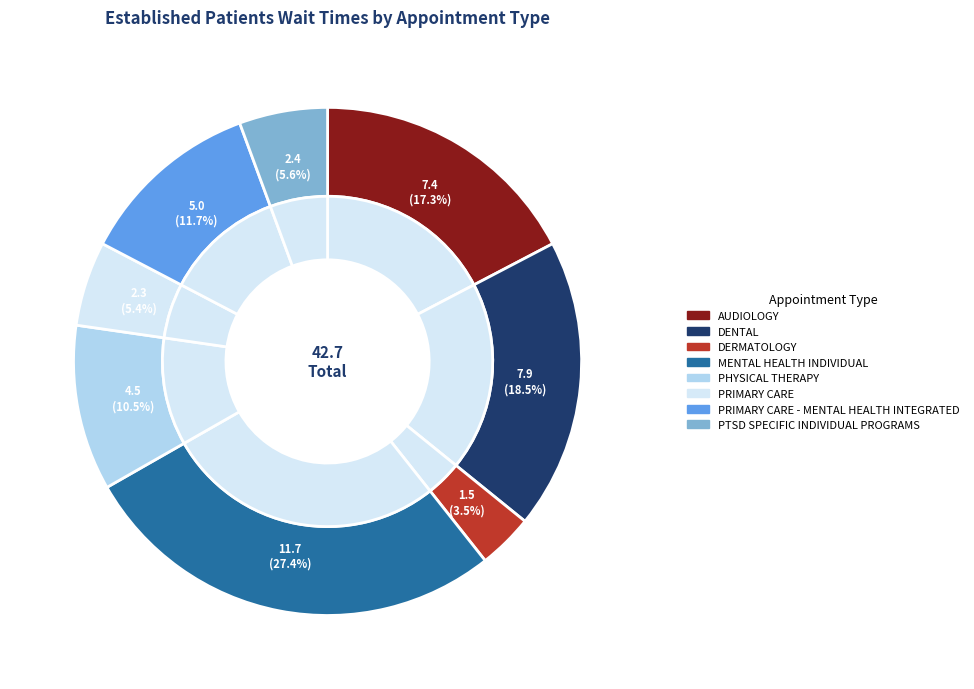

What is the largest slice in the pie chart?

MENTAL HEALTH INDIVIDUAL